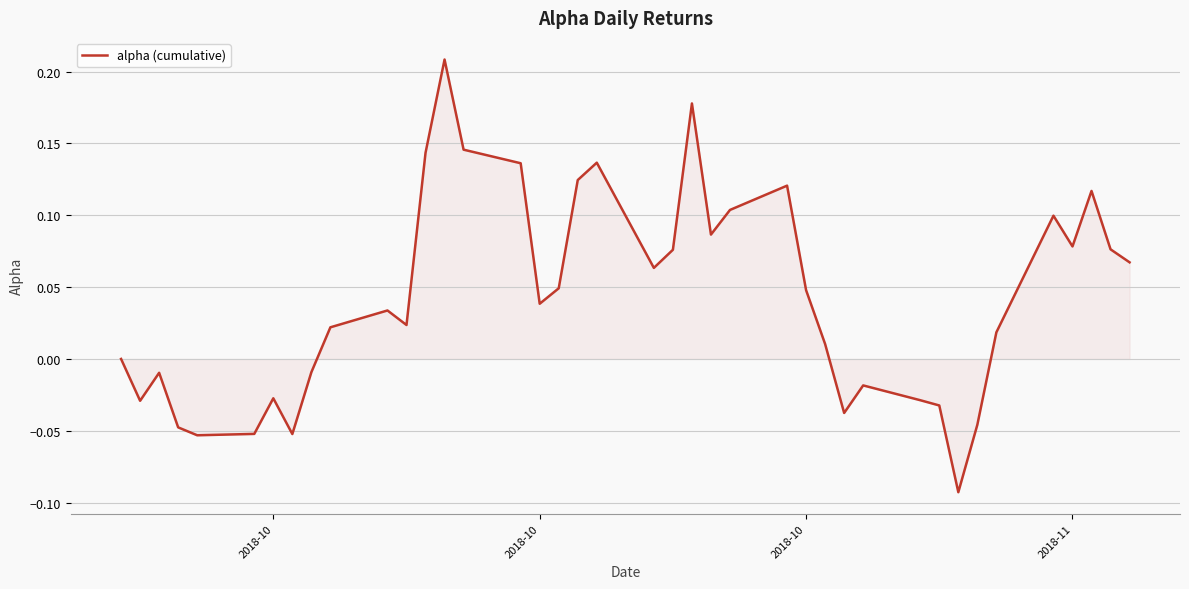

What is the difference between the maximum and minimum values?

0.3